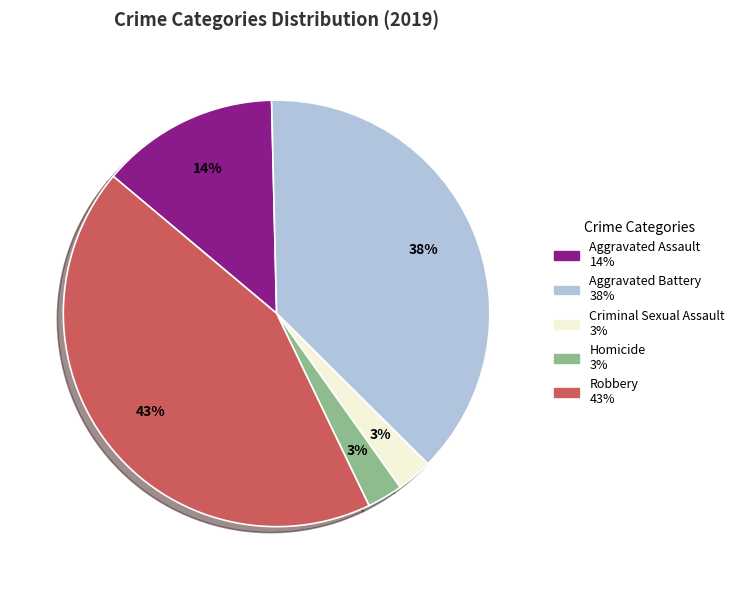

Does Aggravated Assault represent more than half of the total?

No